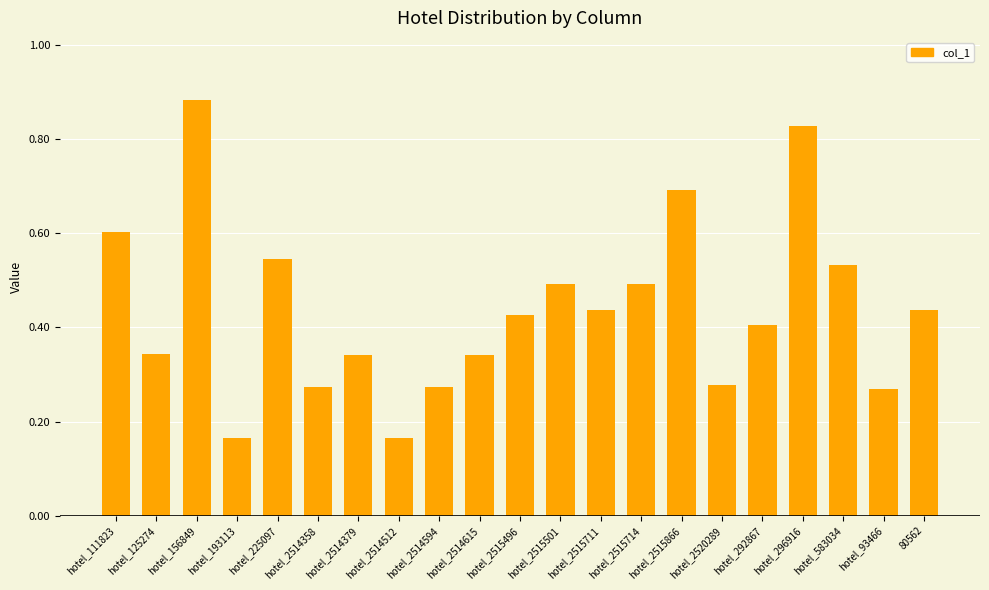

True or false: the data shows 0.4 at hotel_2514358.

False